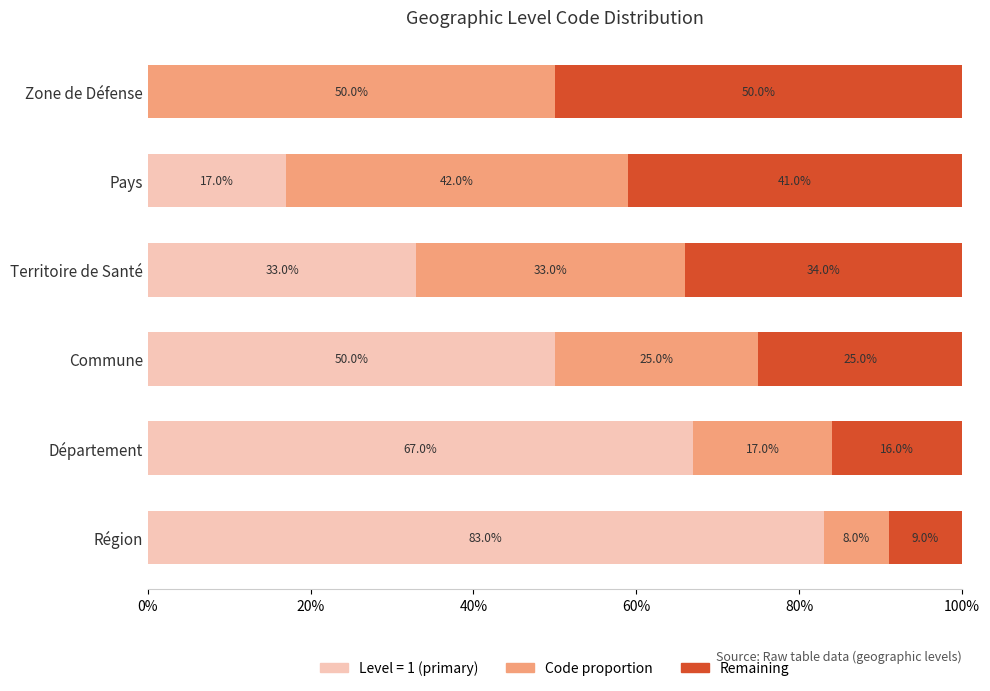

What is the difference between the maximum and minimum values in the Remaining series?

0.4